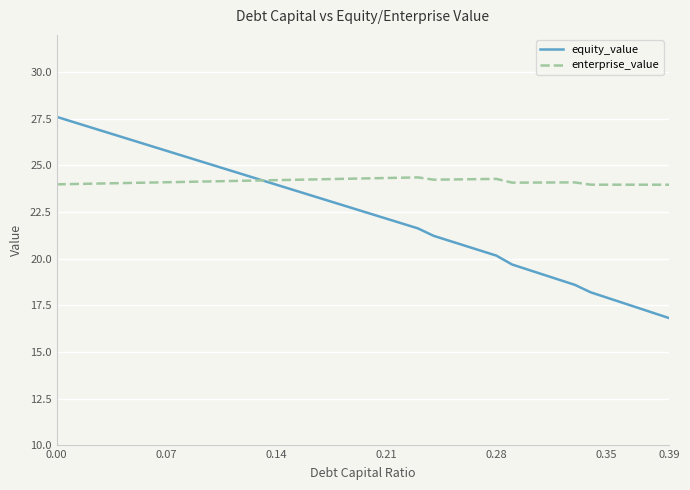

What is the value of the equity_value point at the 24th from the left?

21.6